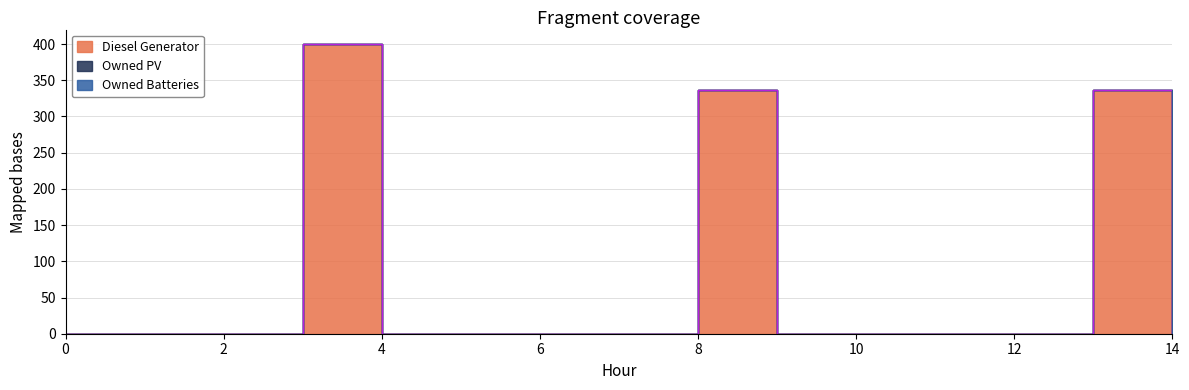

At how many categories does at least one series exceed 216?

3